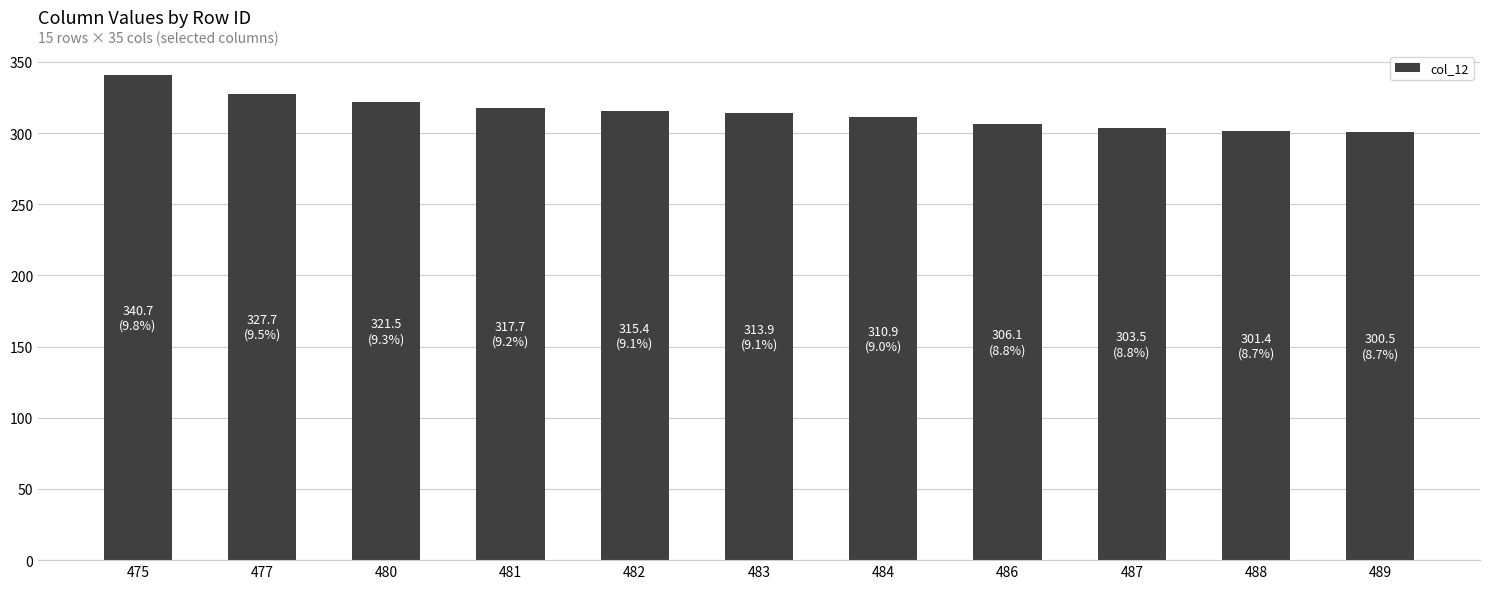

True or false: the data shows 68.9 at 481.

False